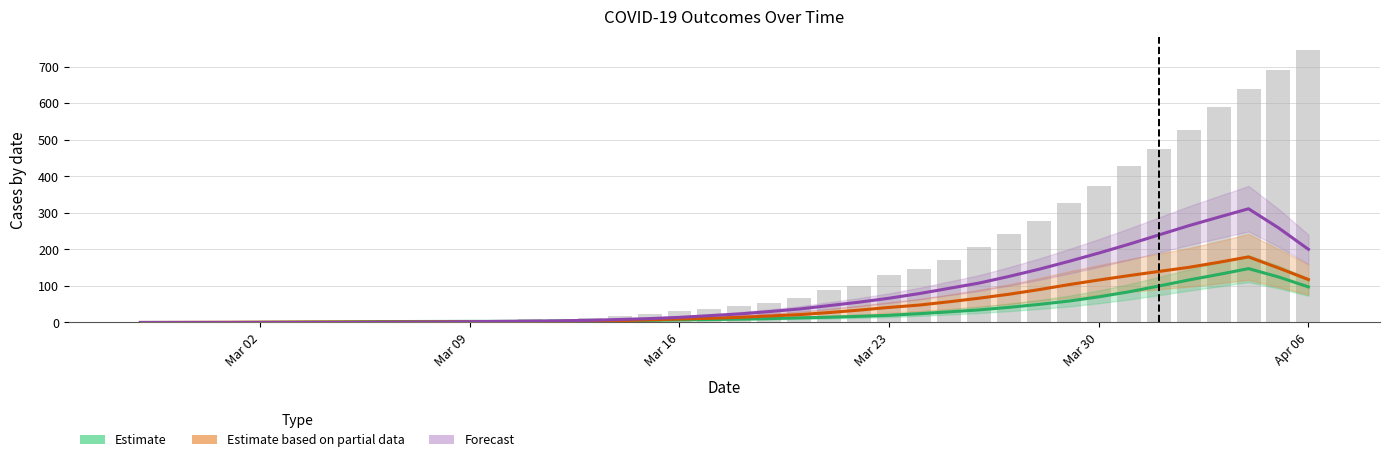

The Estimate based on partial data (moved) series shows 12.7 at 17. True or false?

False